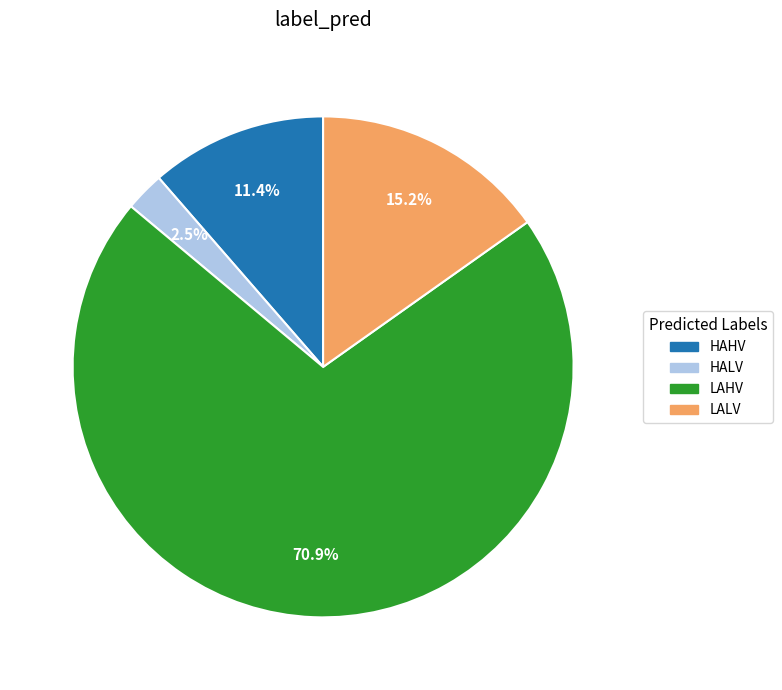

What is the largest slice in the pie chart?

LAHV